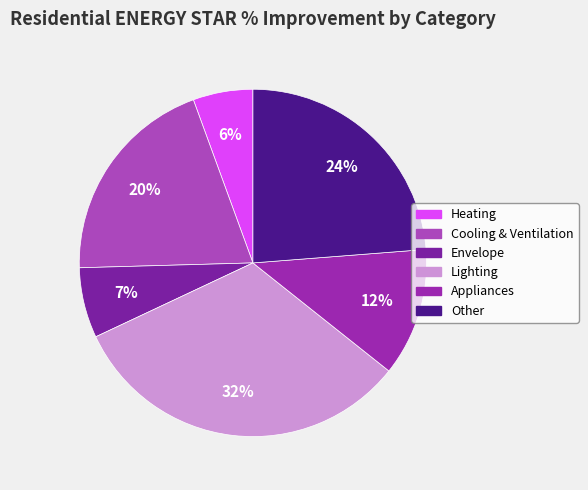

True or false: Lighting accounts for 32% of the total.

True